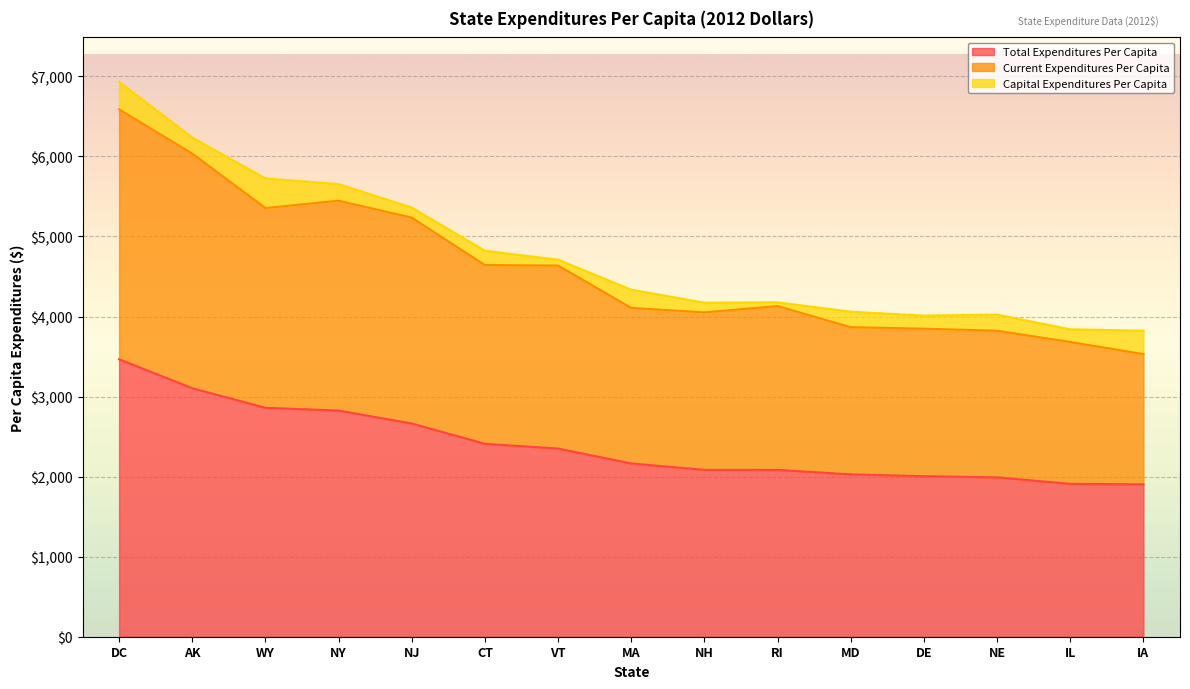

Rank the categories by Total Expenditures Per Capita value from highest to lowest.

DC, AK, WY, NY, NJ, CT, VT, MA, NH, RI, MD, DE, NE, IL, IA